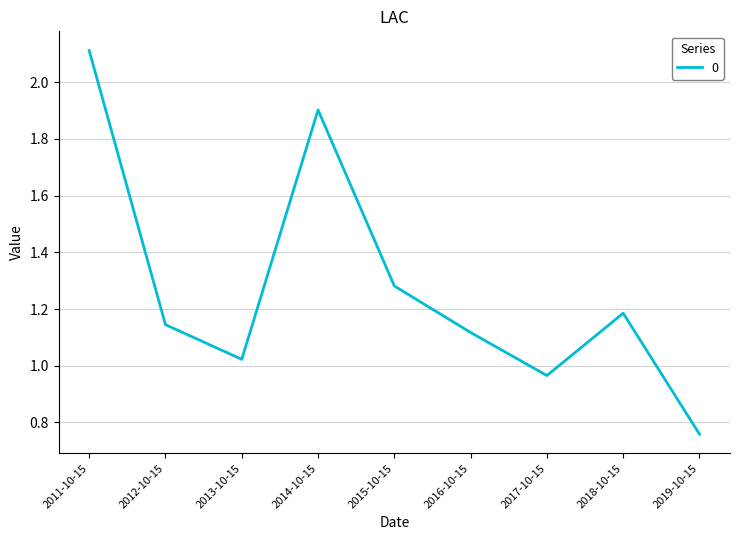

At which category does the chart reach its minimum across all series?

2019-10-15